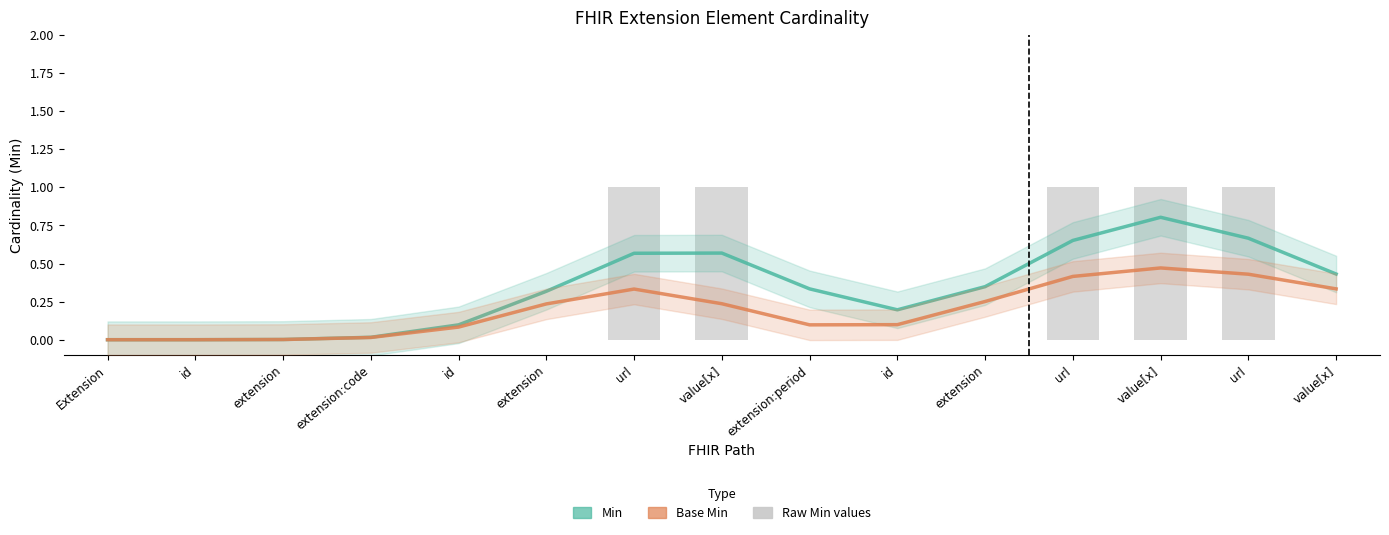

The value of Min at value[x] is 0.8. True or false?

True